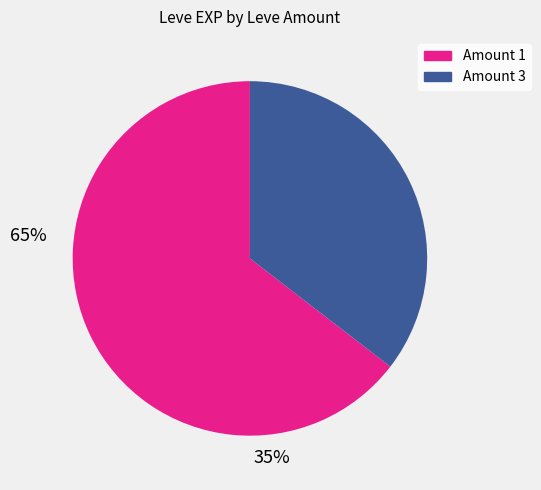

Is there any slice that represents more than half of the pie?

Yes